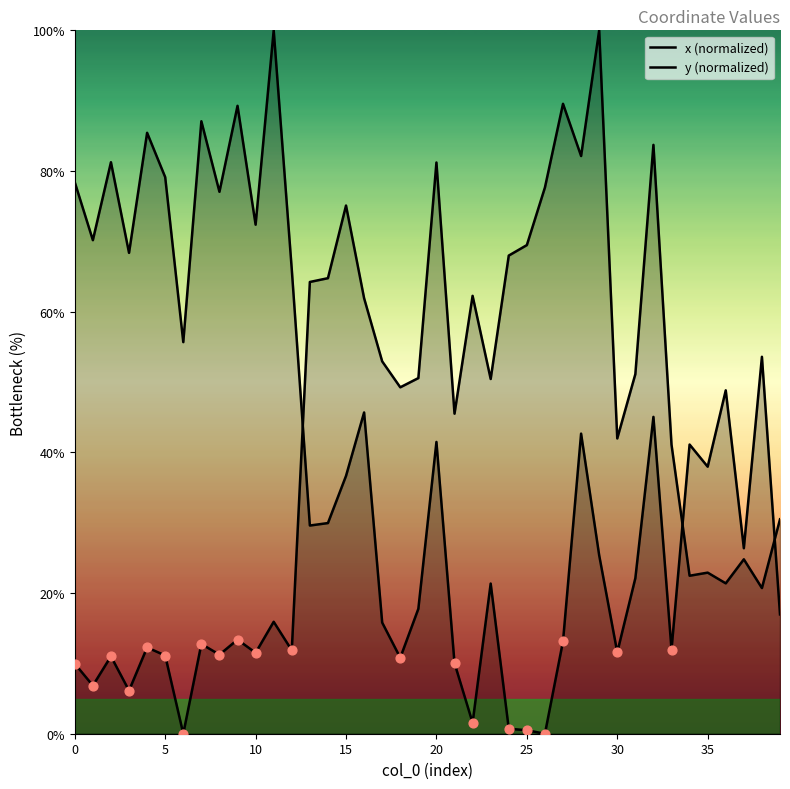

At which category is the sum across all series the highest?

32